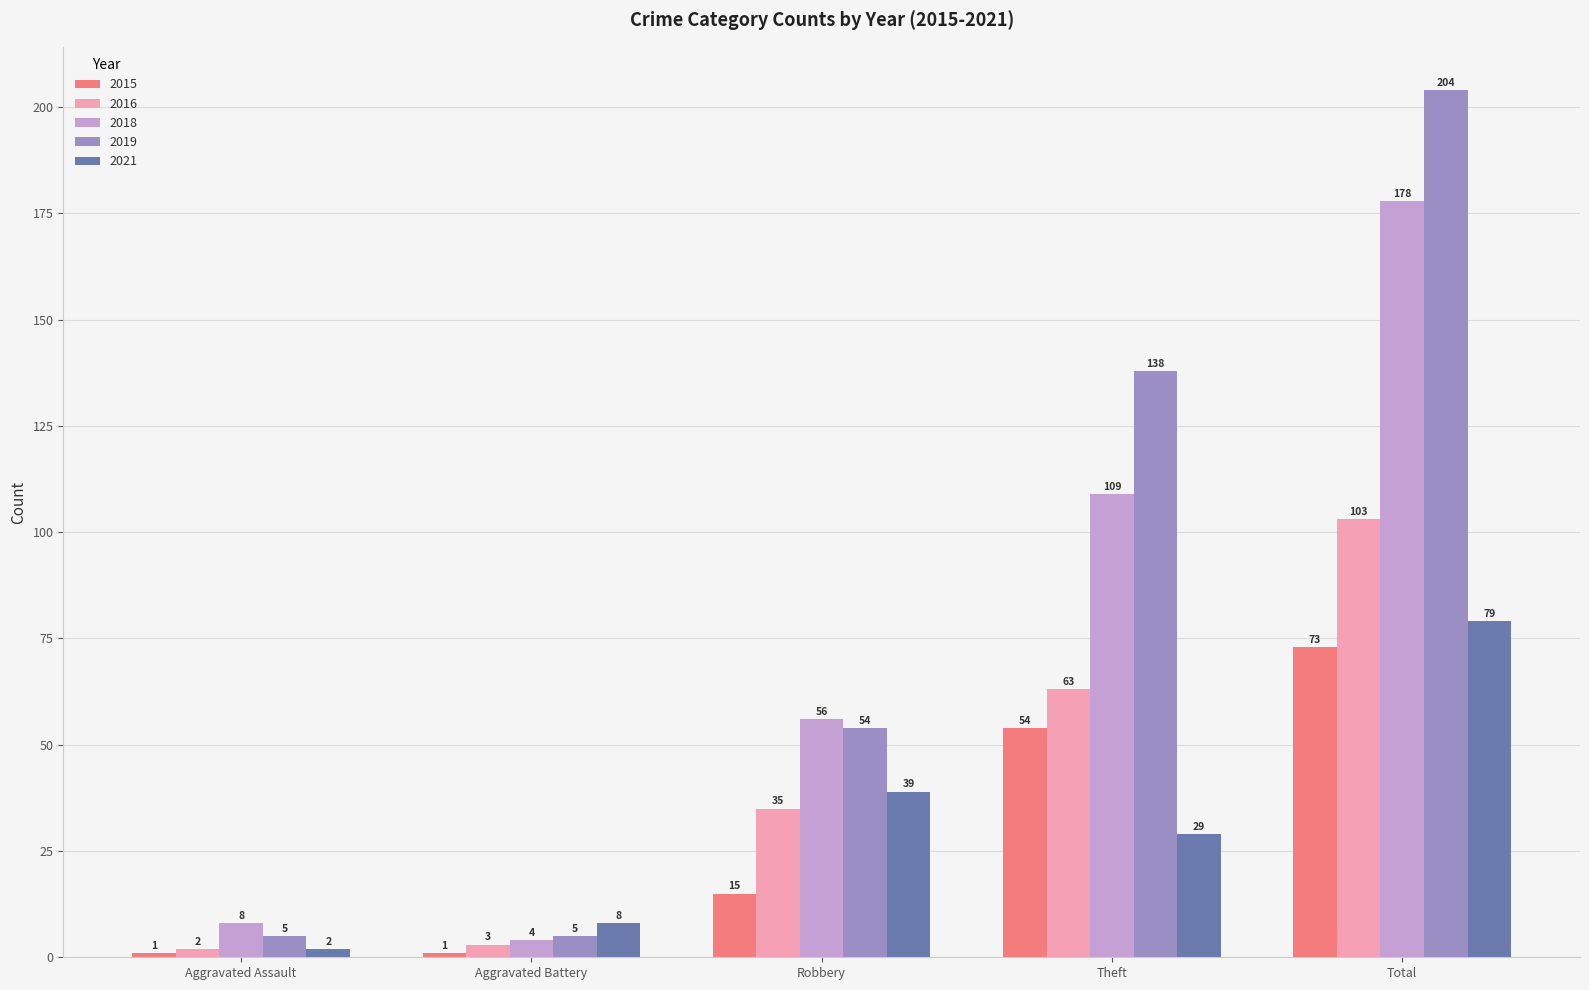

How many 2019 values are between 5 and 138?

4